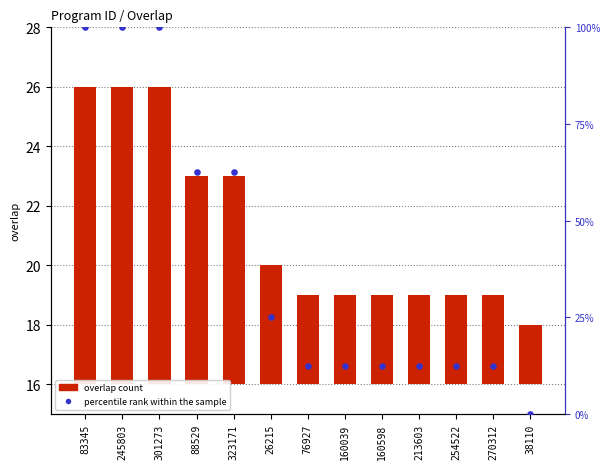

What are all the series names shown in the legend?

overlap count, percentile rank within the sample